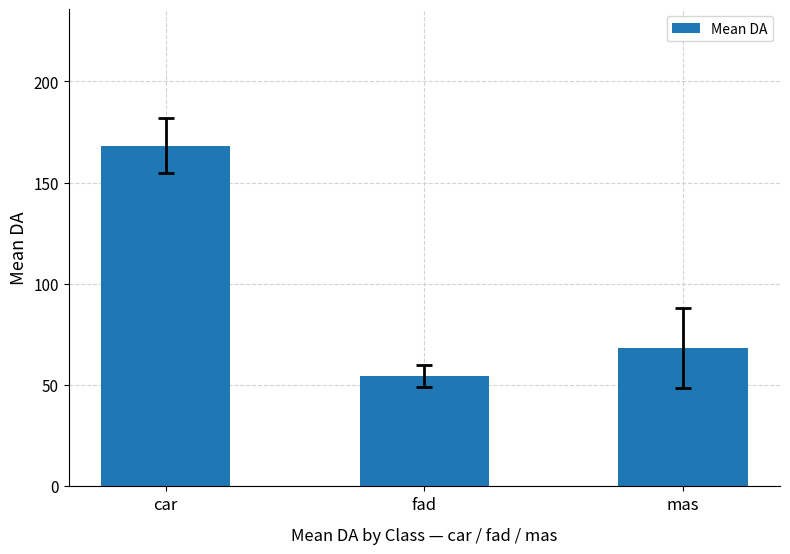

List the labels in order of value, largest first.

car, mas, fad